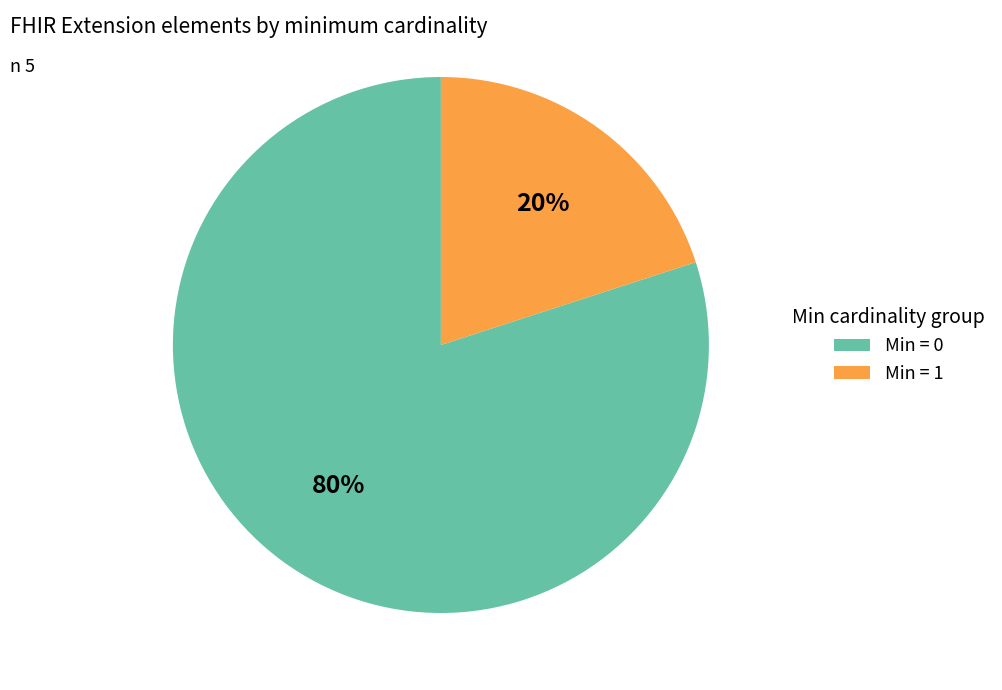

To the nearest percent, what is the average slice percentage?

50%